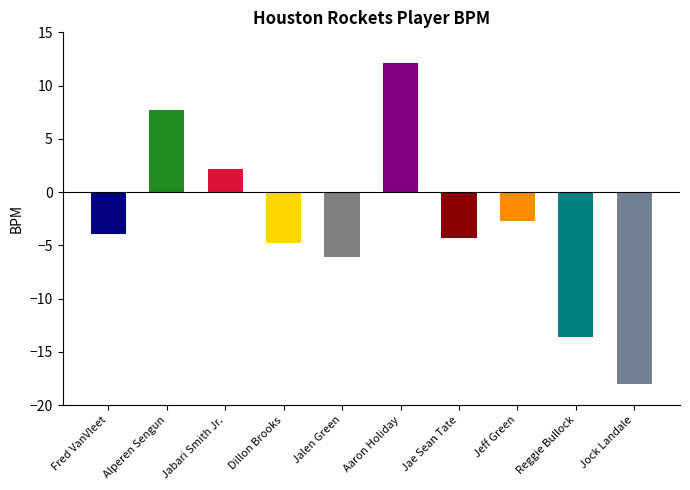

True or false: the data shows -2.7 at Jae Sean Tate.

False